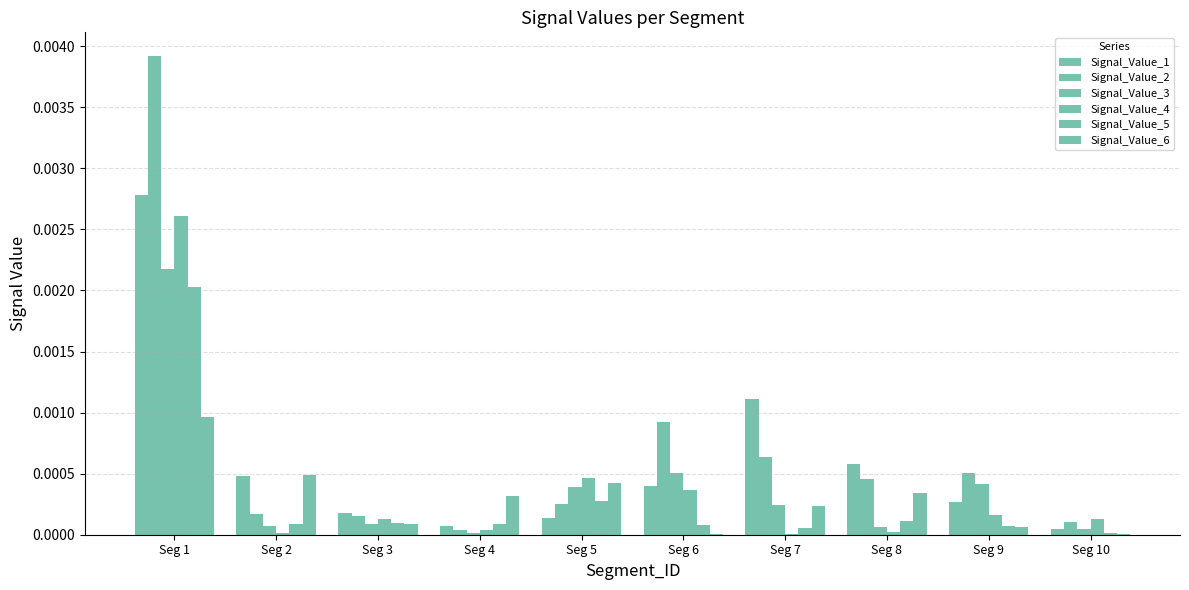

Are the bars horizontal?

No